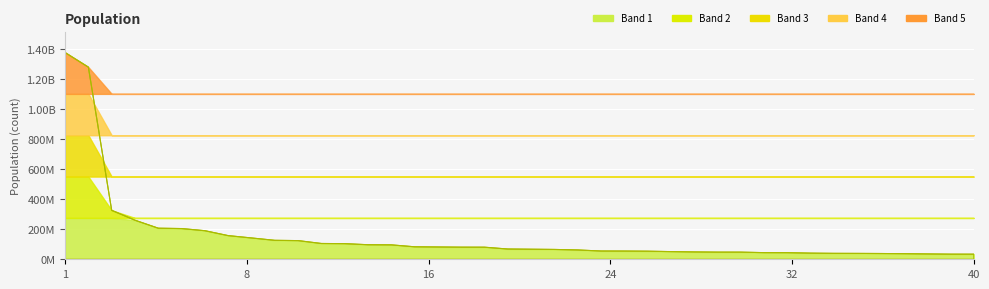

Which category has the highest value across all series?

1